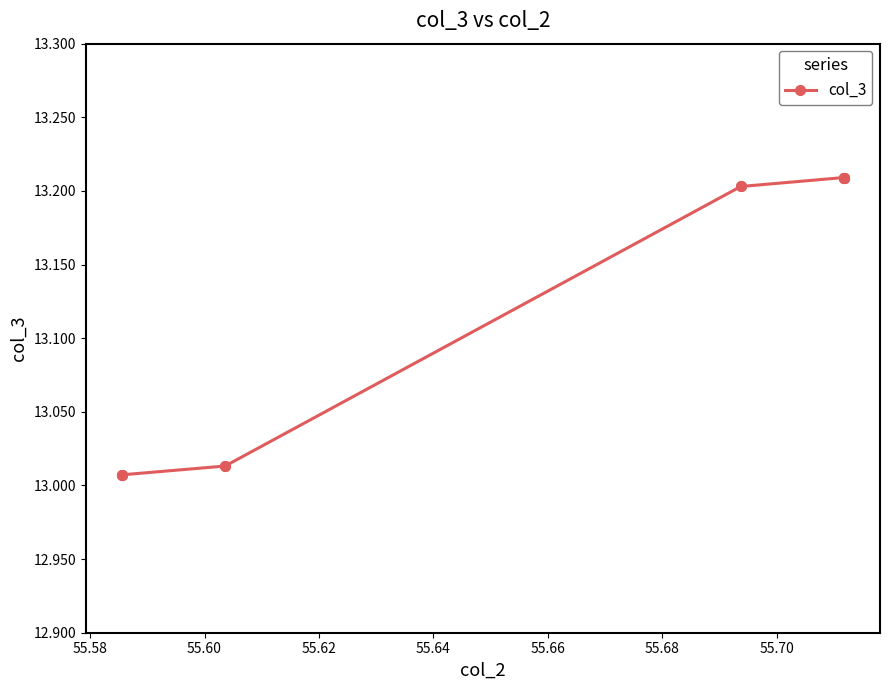

What is the minimum value shown in the chart?

13.0